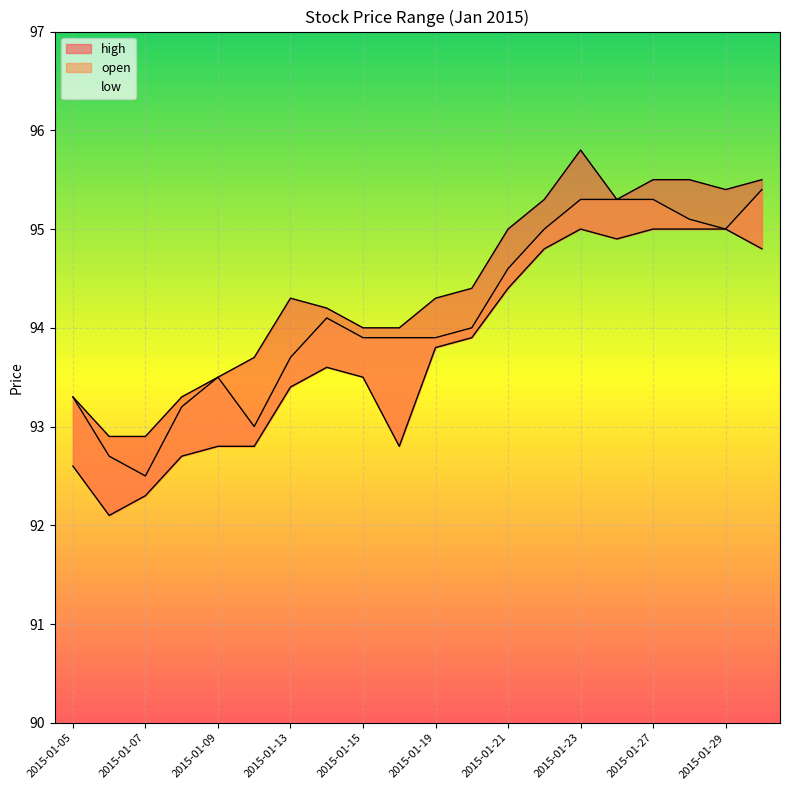

Where is high nearest to the value 94?

2015-01-15